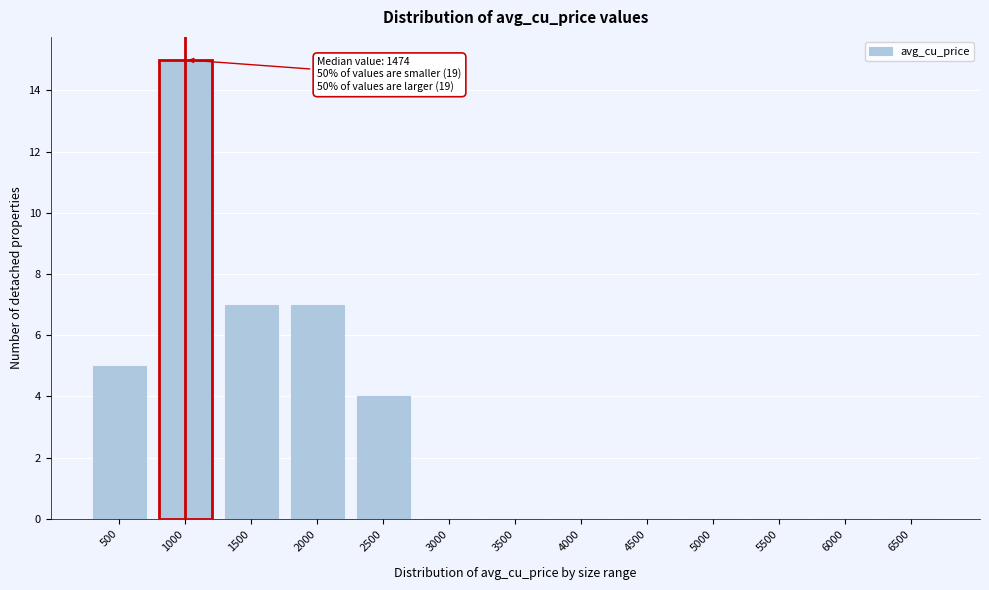

Reading left to right, list all the values displayed in this chart.

500=5	1000=15	1500=7	2000=7	2500=4	3000=0	3500=0	4000=0	4500=0	5000=0	5500=0	6000=0	6500=0